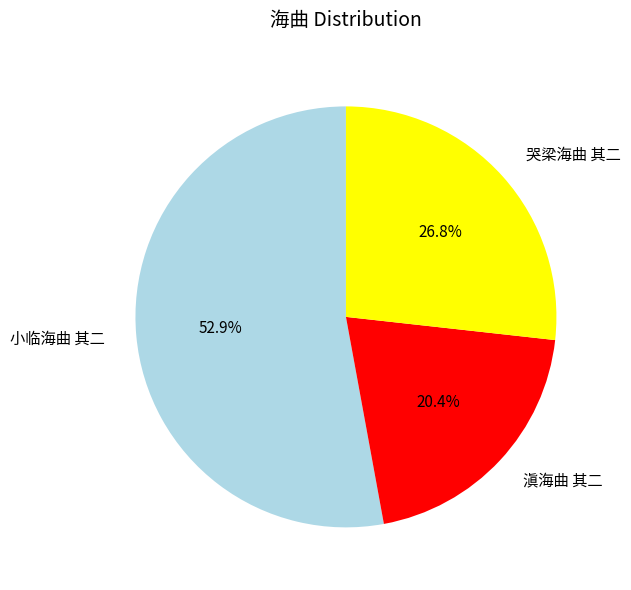

What is the ratio of the value at 哭梁海曲 其二 to the value at 滇海曲 其二?

1.3